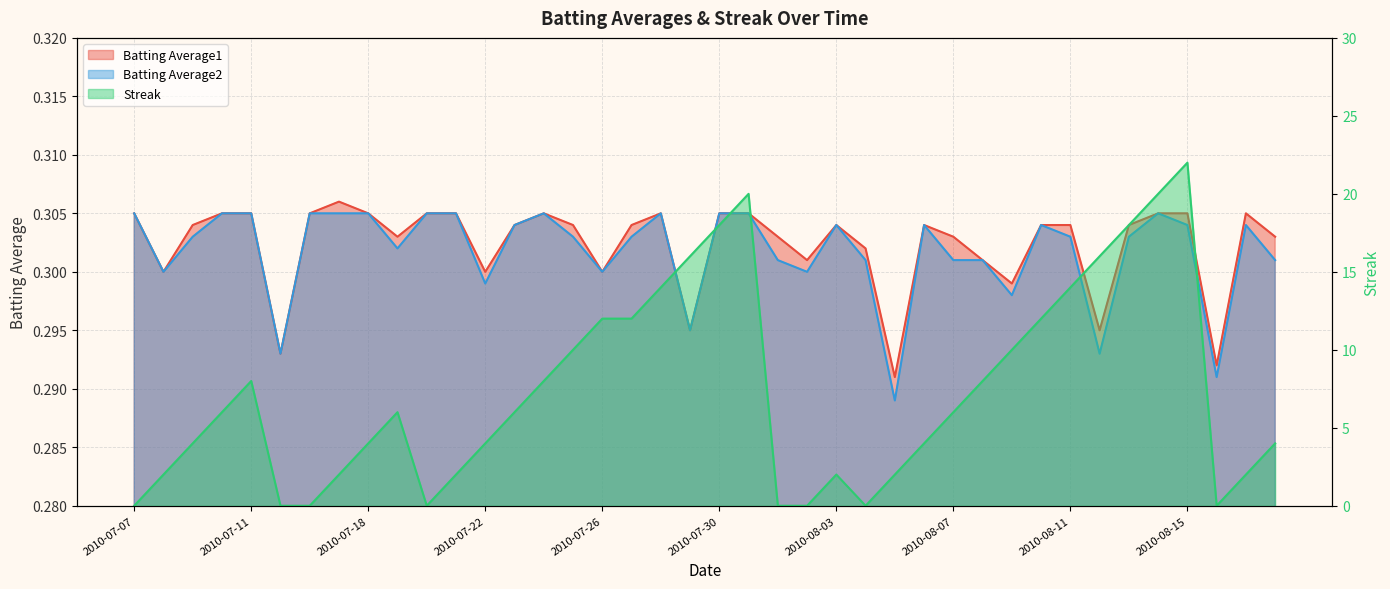

What is the maximum value shown in the chart?

22.0